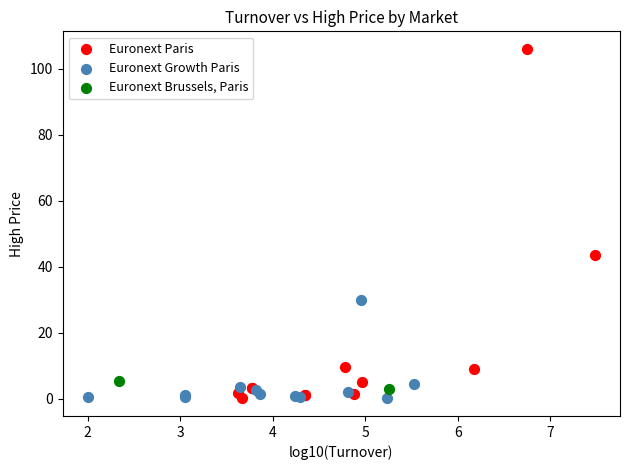

What are all the series names shown in the legend?

Euronext Paris, Euronext Growth Paris, Euronext Brussels, Paris